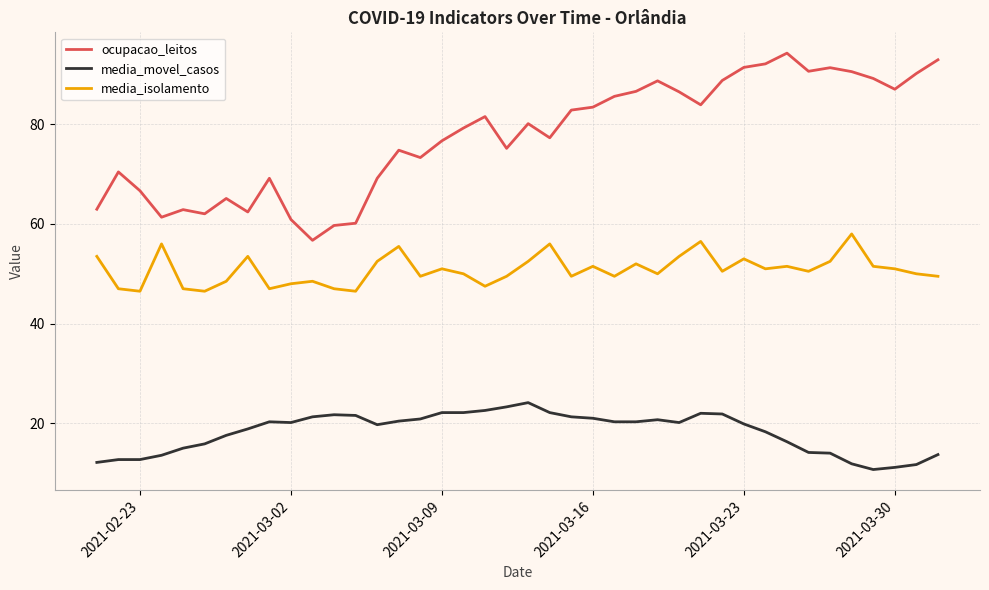

Which series has the widest spread of values?

ocupacao_leitos